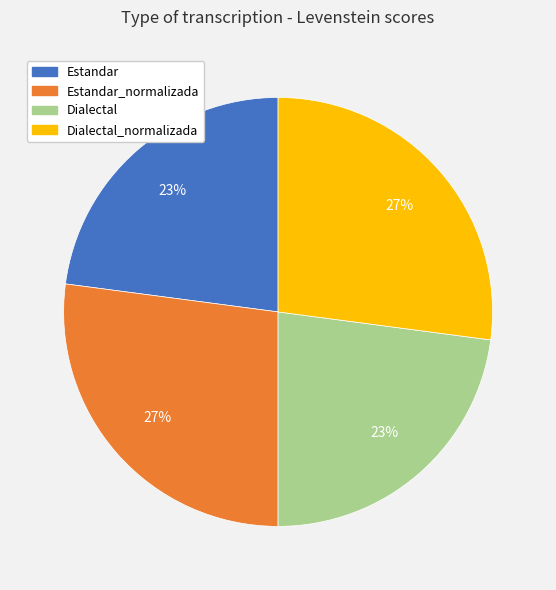

What percentage is the Dialectal slice, to the nearest percent?

23%